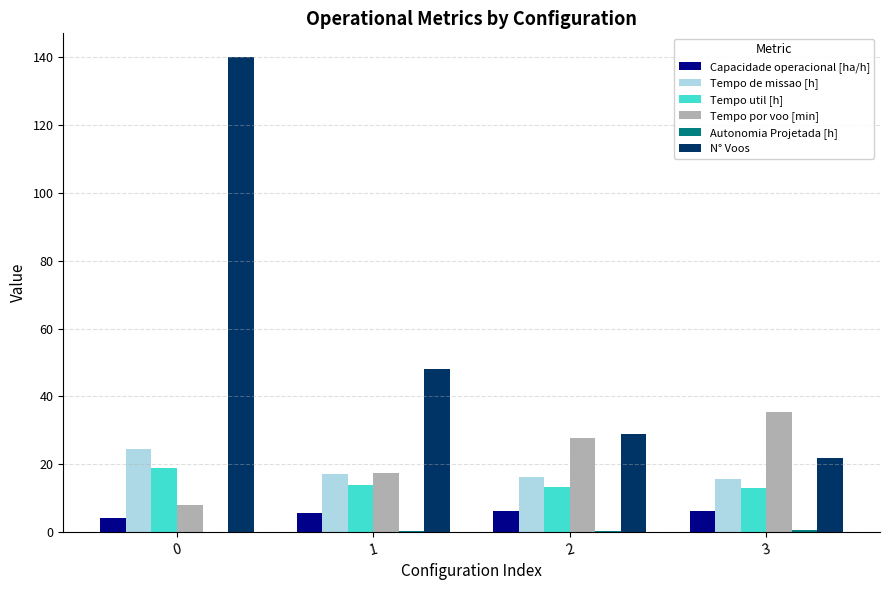

Which series has the largest total across all categories?

N° Voos